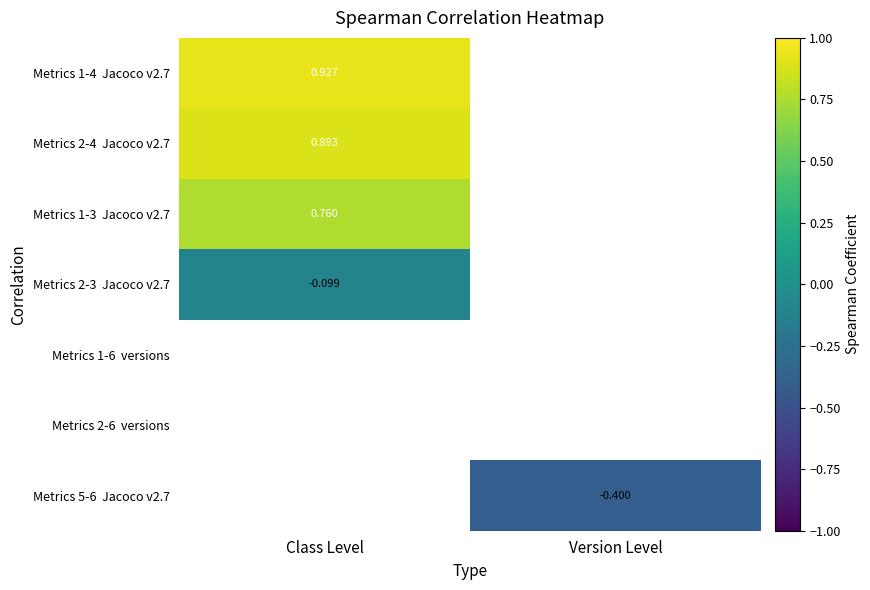

Count the number of data series in this chart.

7